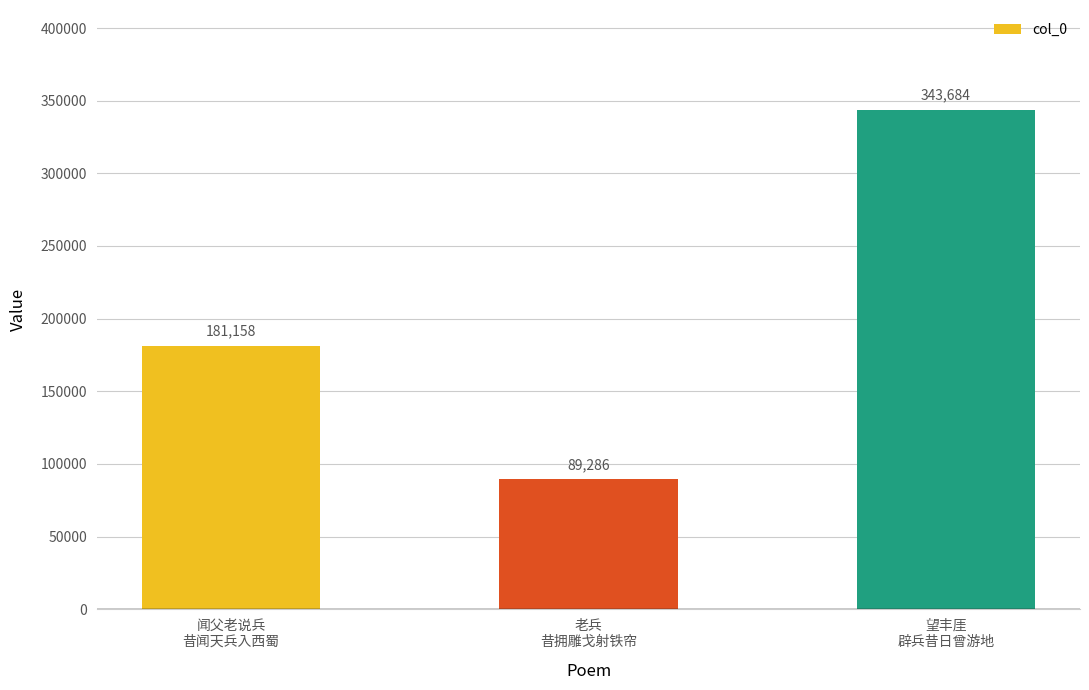

True or false: the data shows 90324 at 望丰厓
辟兵昔日曾游地.

False